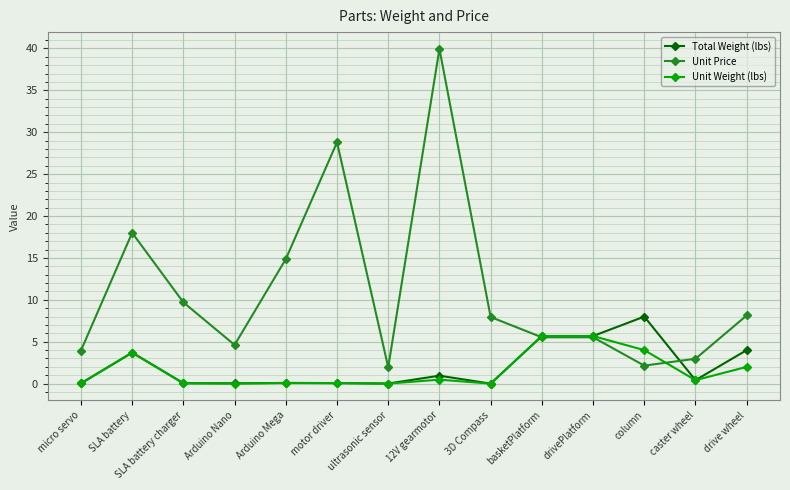

What is the label of the 4th point from the left?

Arduino Nano